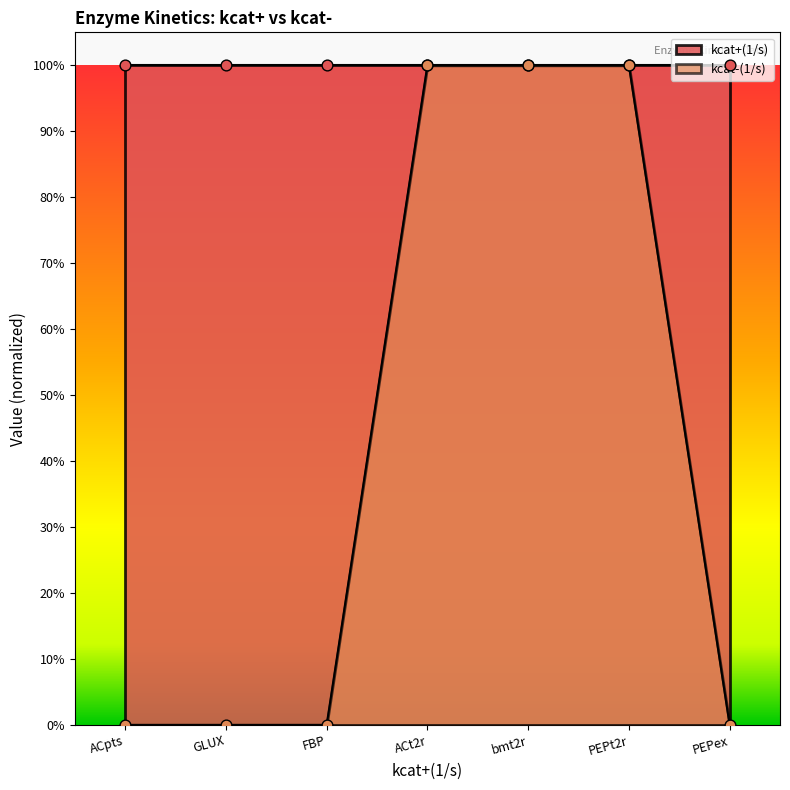

Which has a higher value, ACpts or PEPex?

ACpts